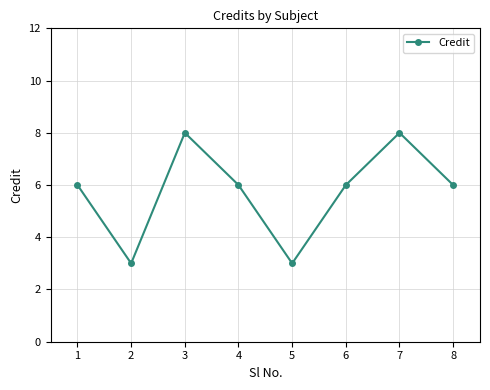

Is this an area chart (filled region under the line)?

No